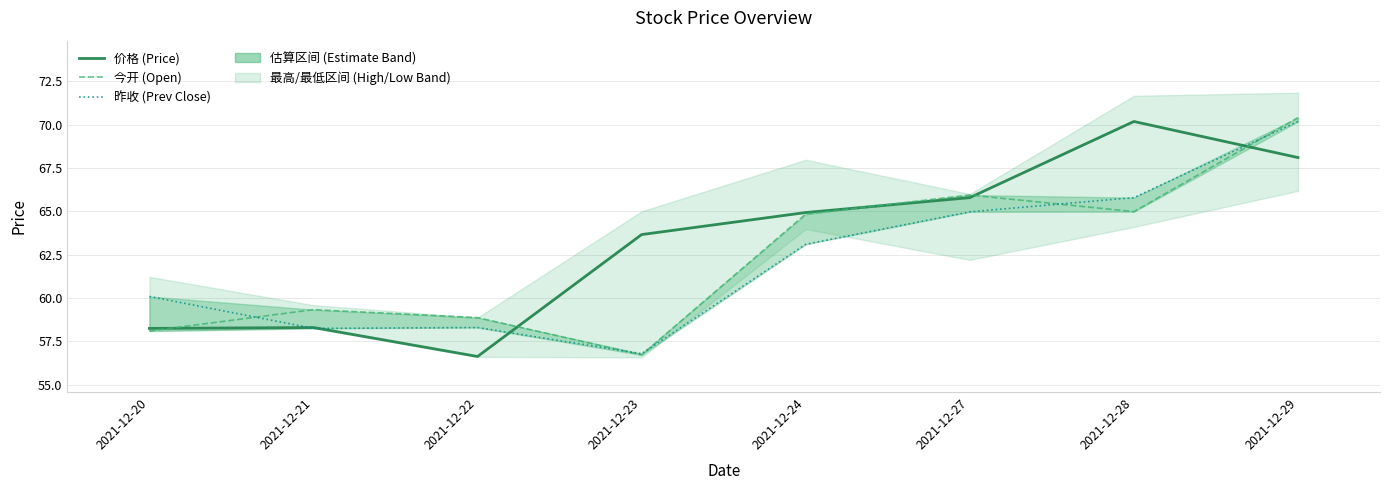

Between which two adjacent categories do 今开 (Open) and 昨收 (Prev Close) first intersect?

2021-12-20 and 2021-12-21